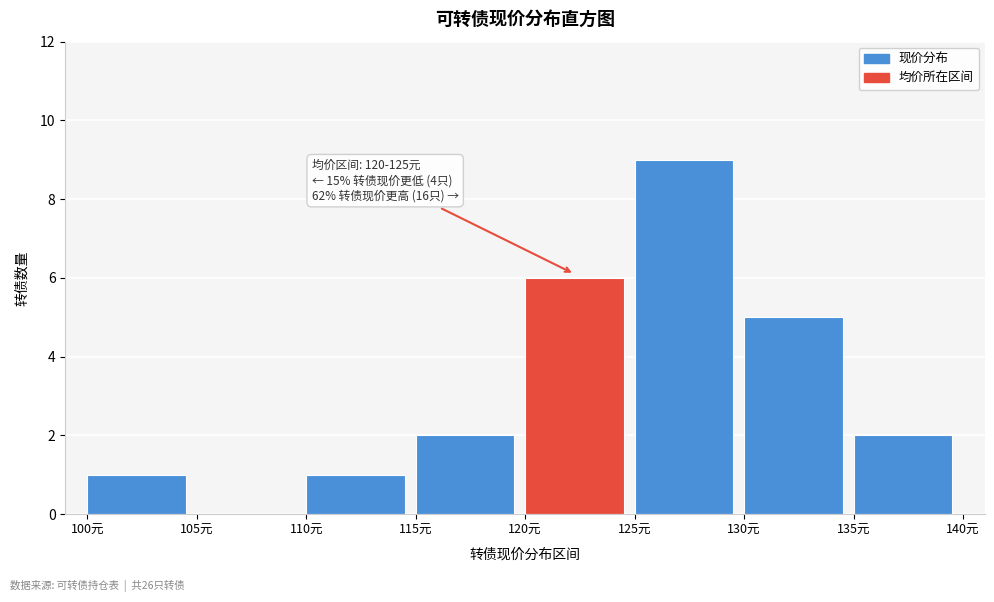

Which range on the x-axis has the tallest bar?

125 to 130